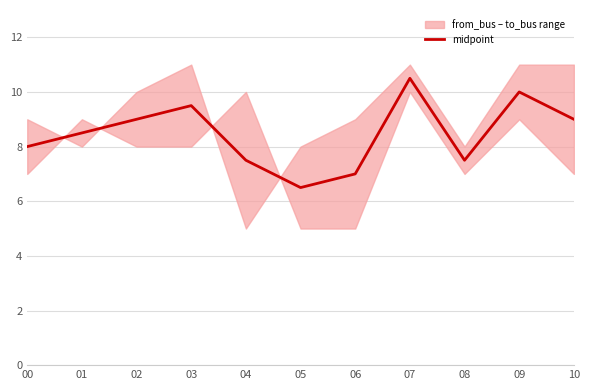

What is the approximate value at 10?

9.0